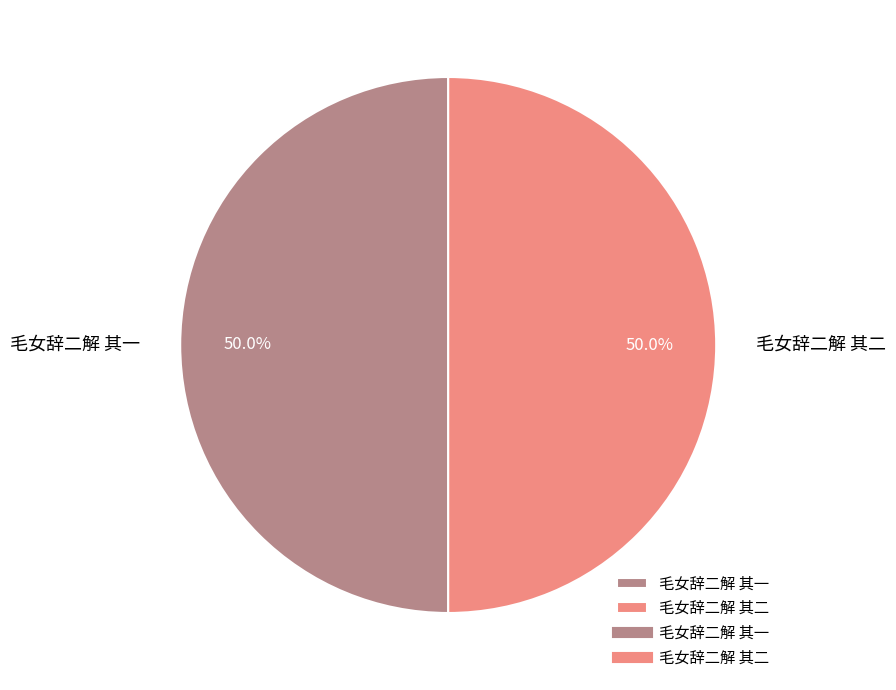

True or false: 毛女辞二解 其一 accounts for 58% of the total.

False